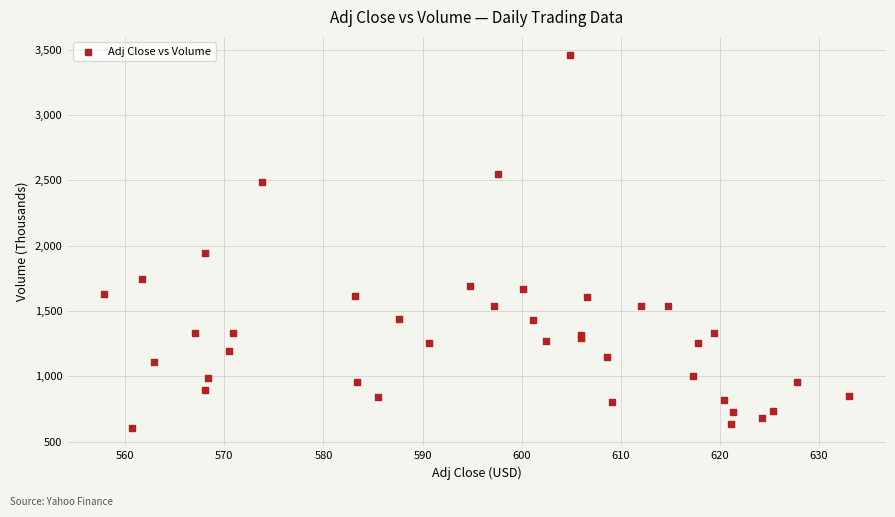

What Y value in the scatter plot is closest to 2031?

1941.1